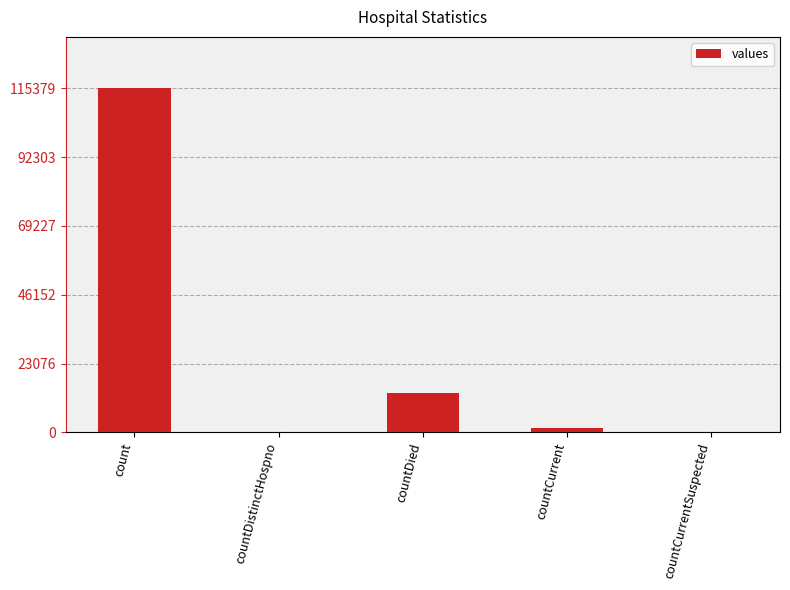

What is the difference between the values at countDied and countCurrent?

11960